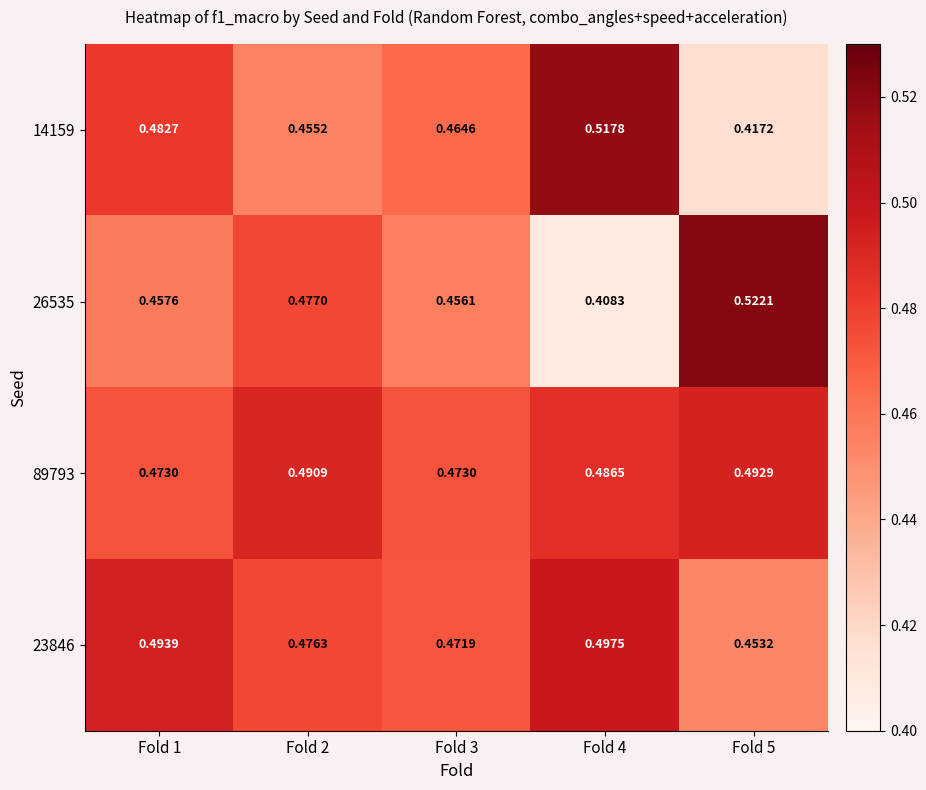

Rank the series at Fold 1 from highest to lowest value.

23846, 14159, 89793, 26535